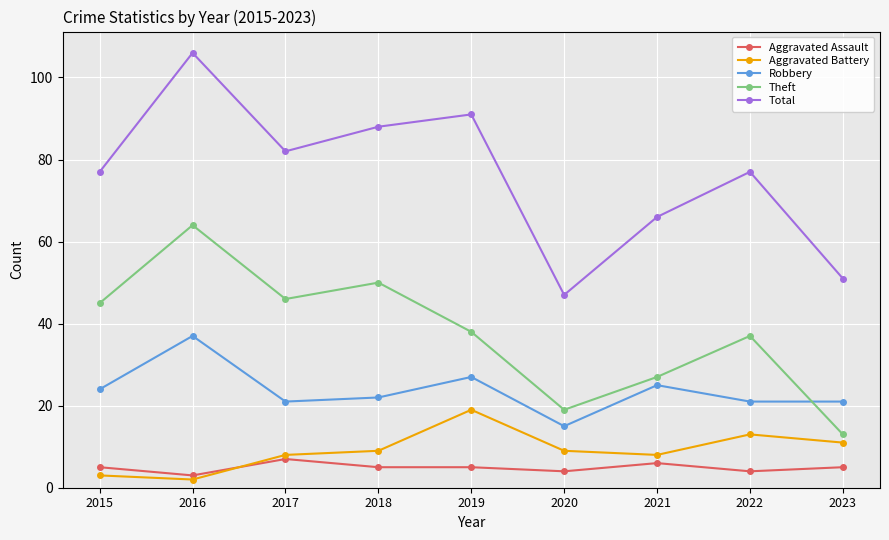

What is the sum of the Total values at 2021 and 2018?

154